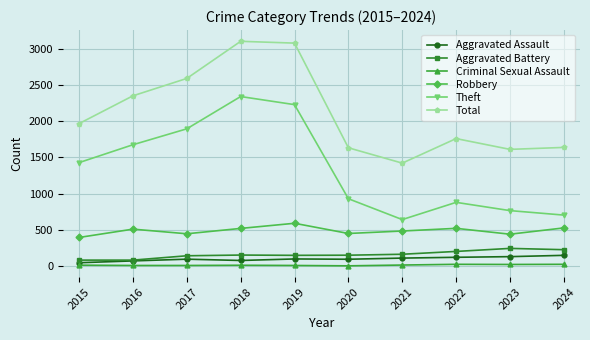

At which category does Robbery reach its first local peak?

2016